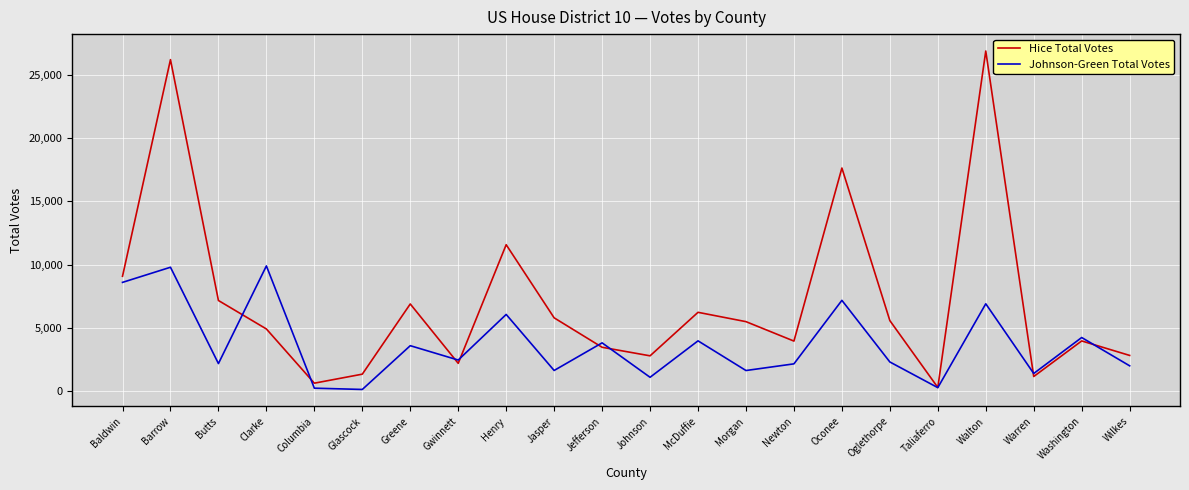

What is the minimum value shown in the chart?

144